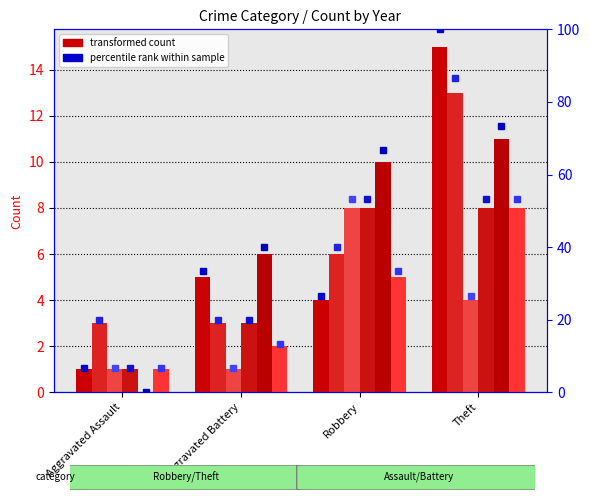

Which label corresponds to the largest value in the chart?

Theft